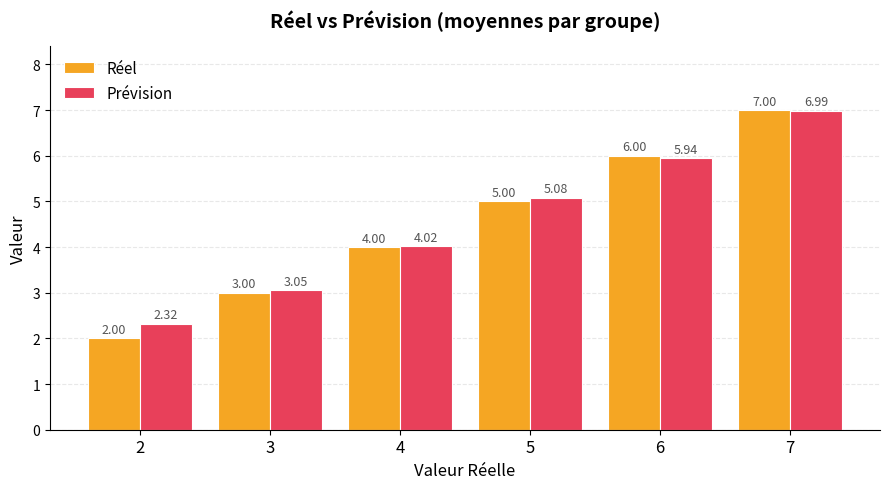

How many data points in Réel are less than 5?

3